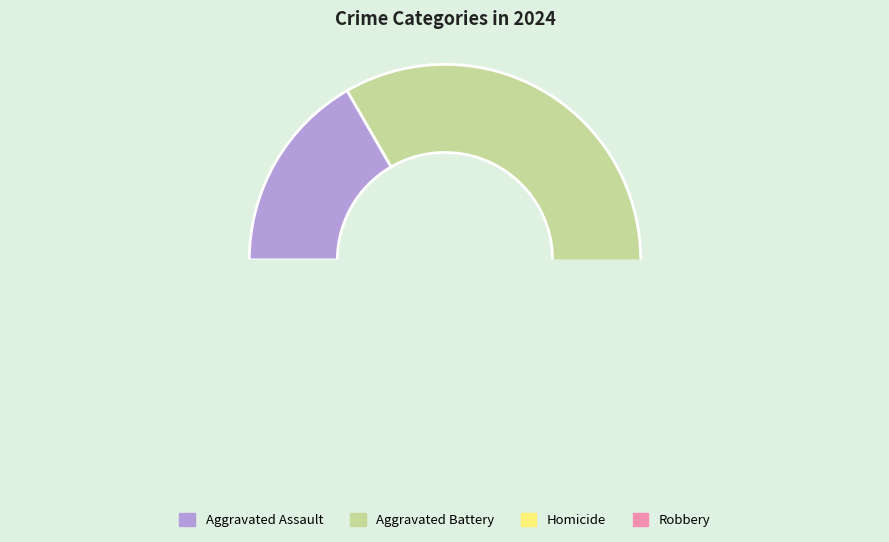

How many slices are in this pie chart?

4